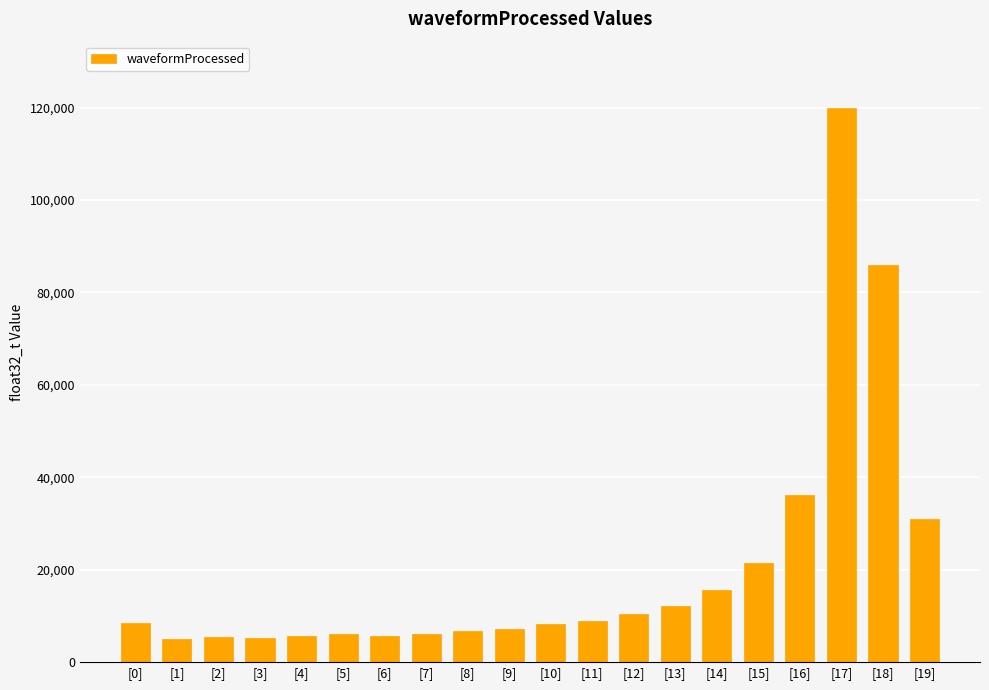

Where is the data nearest to the value 62476?

[18]